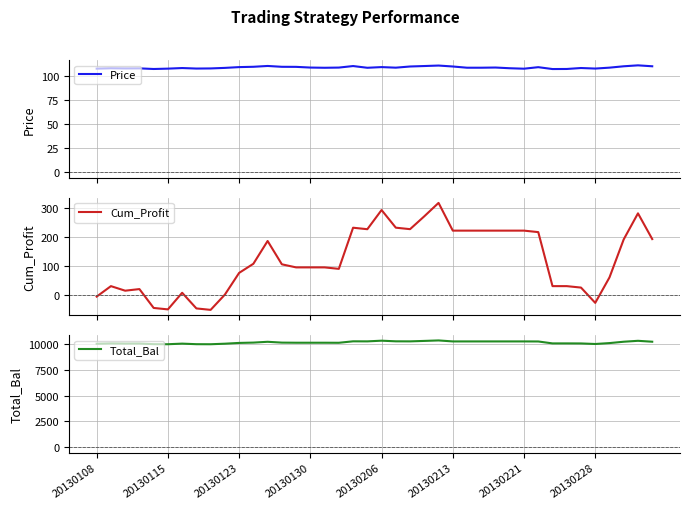

True or false: Cum_Profit has a value of 216.4 at 31.

True